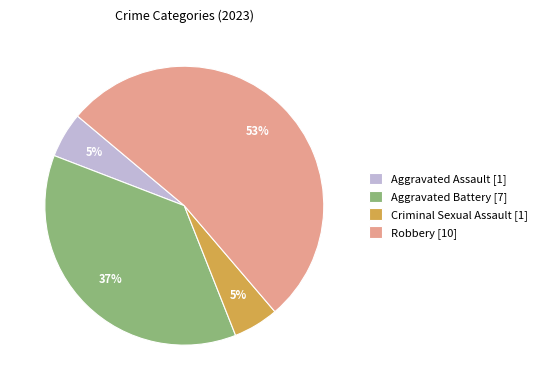

Does Aggravated Assault [1] represent more than half of the total?

No